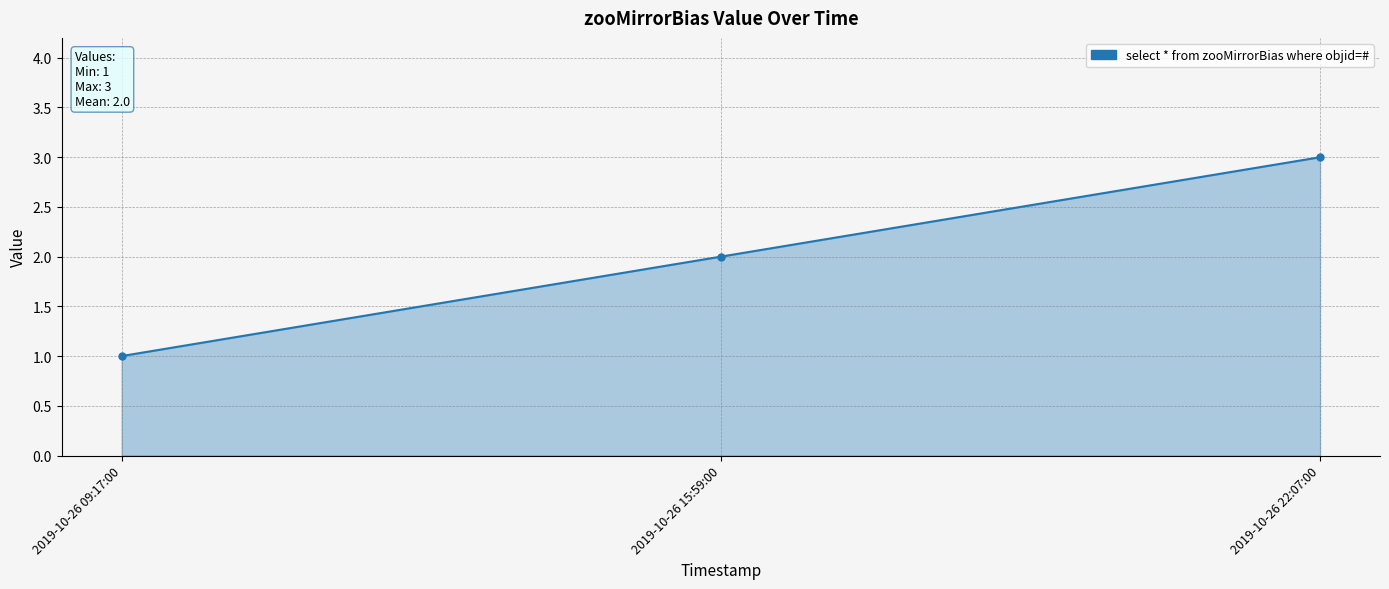

What is the minimum value shown in the chart?

1